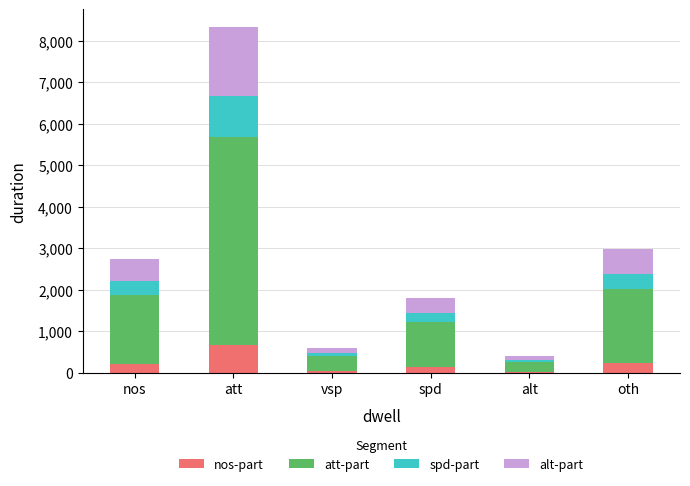

Are the bars horizontal?

No